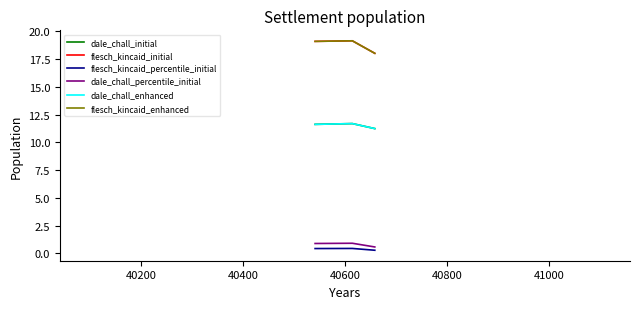

What is the sum of all flesch_kincaid_percentile_initial values?

1.2